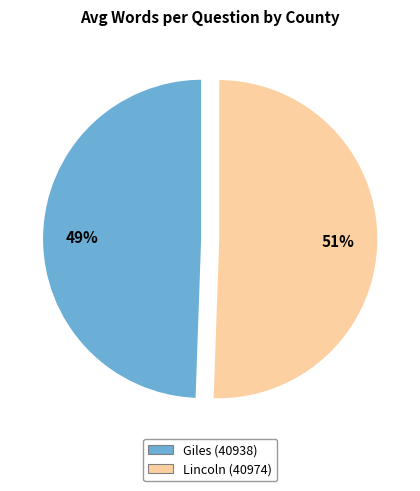

Does Giles (40938) represent more than half of the total?

No